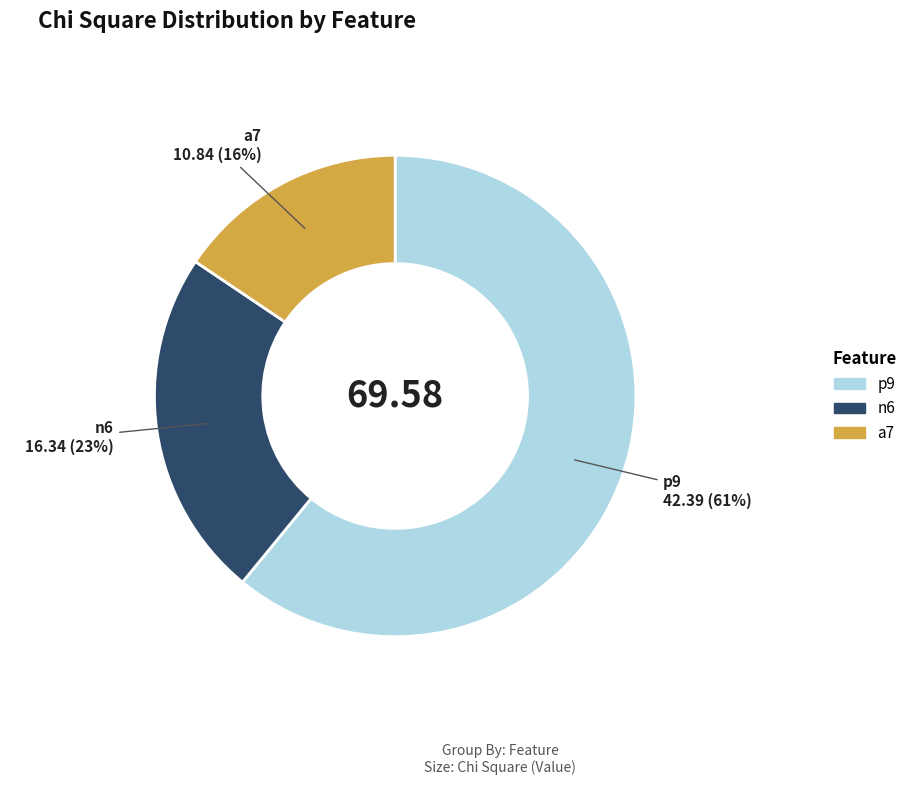

Count the number of slices in the pie.

3